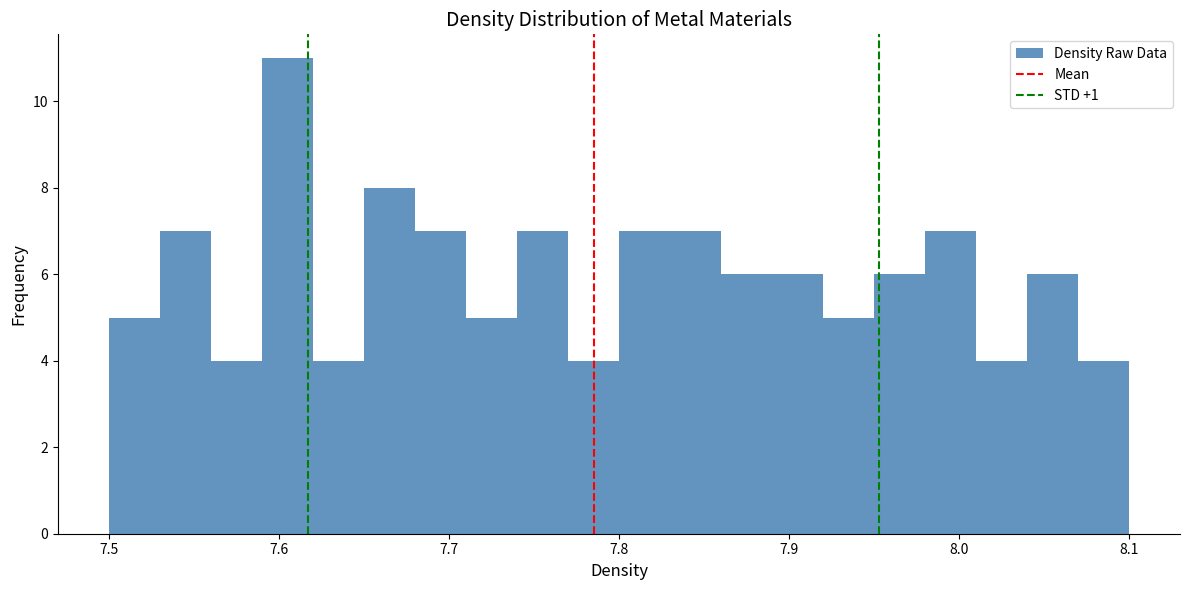

Around what value on the x-axis is the tallest bar? Give the approximate position of its centre, as read against the axis.

7.61